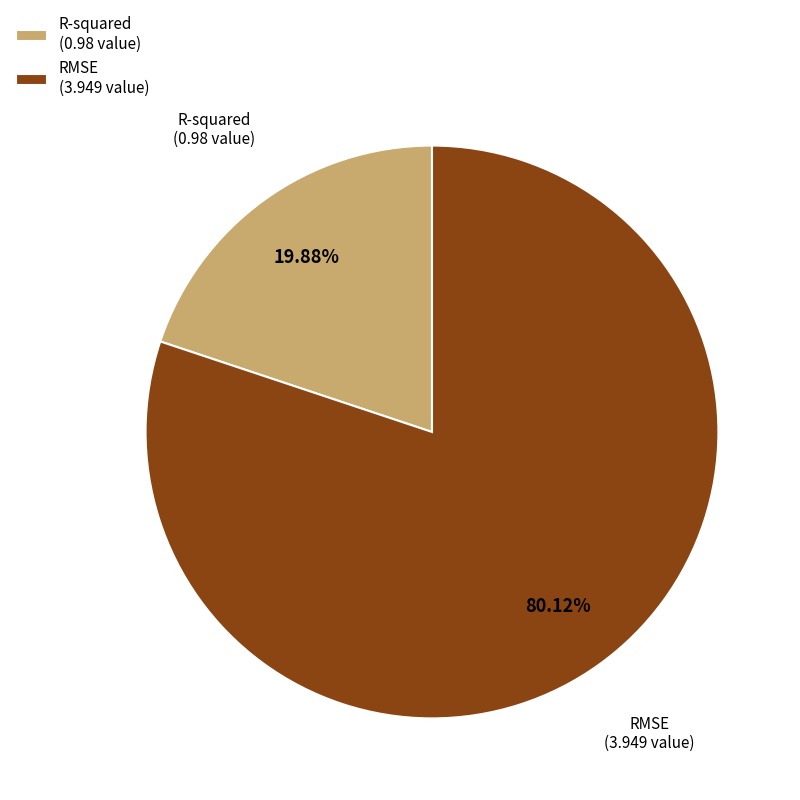

Count the number of slices in the pie.

2